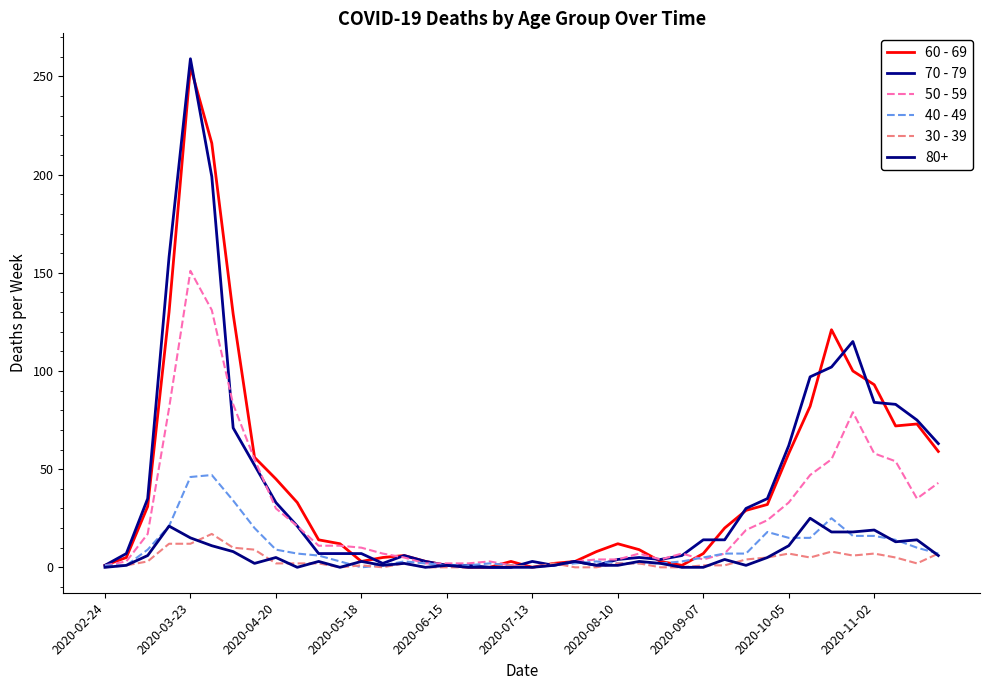

Is this an area chart (filled region under the line)?

No